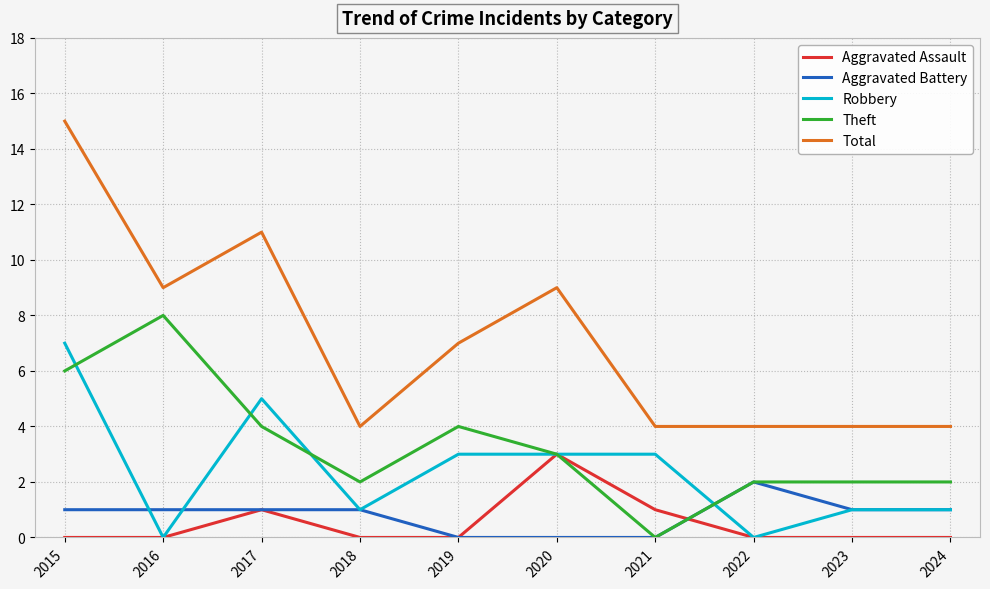

What are all the series names shown in the legend?

Aggravated Assault, Aggravated Battery, Robbery, Theft, Total